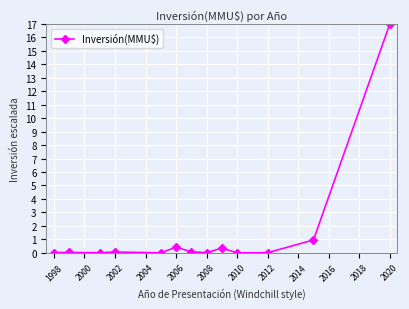

What is the difference between the second highest and second lowest values?

1.0